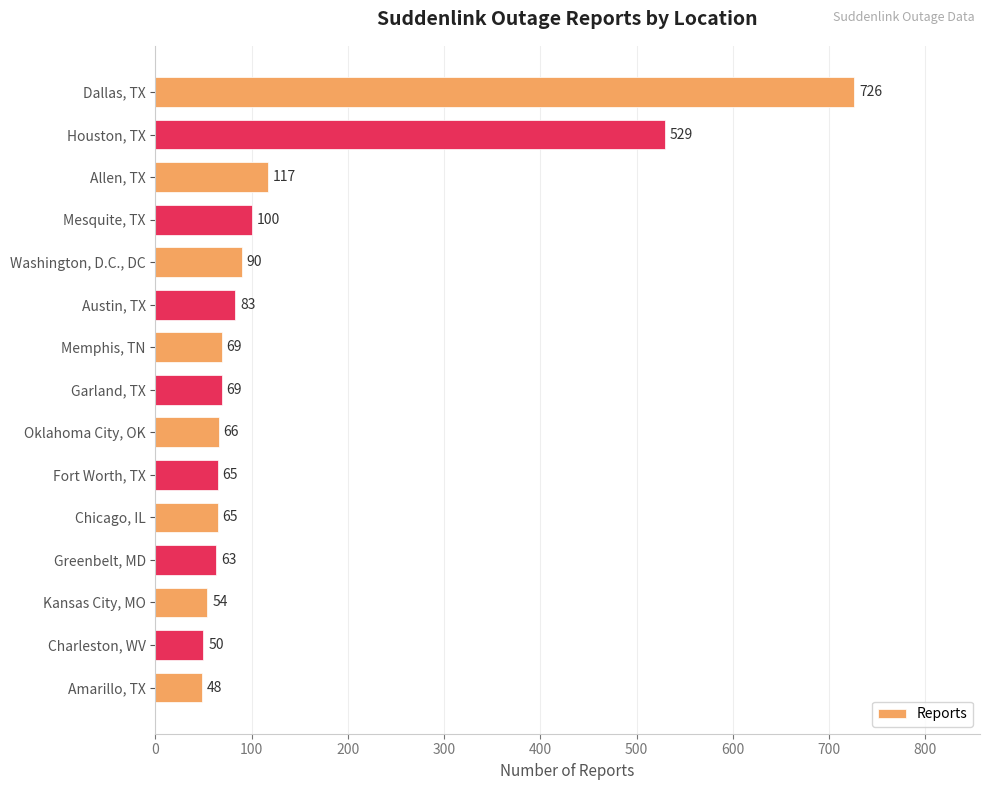

What is the average value?

146